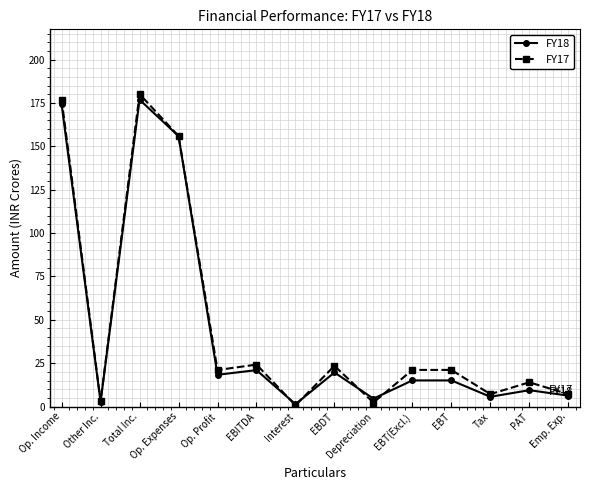

What is the difference between the FY17 values at Total Inc. and Emp. Exp.?

172.9